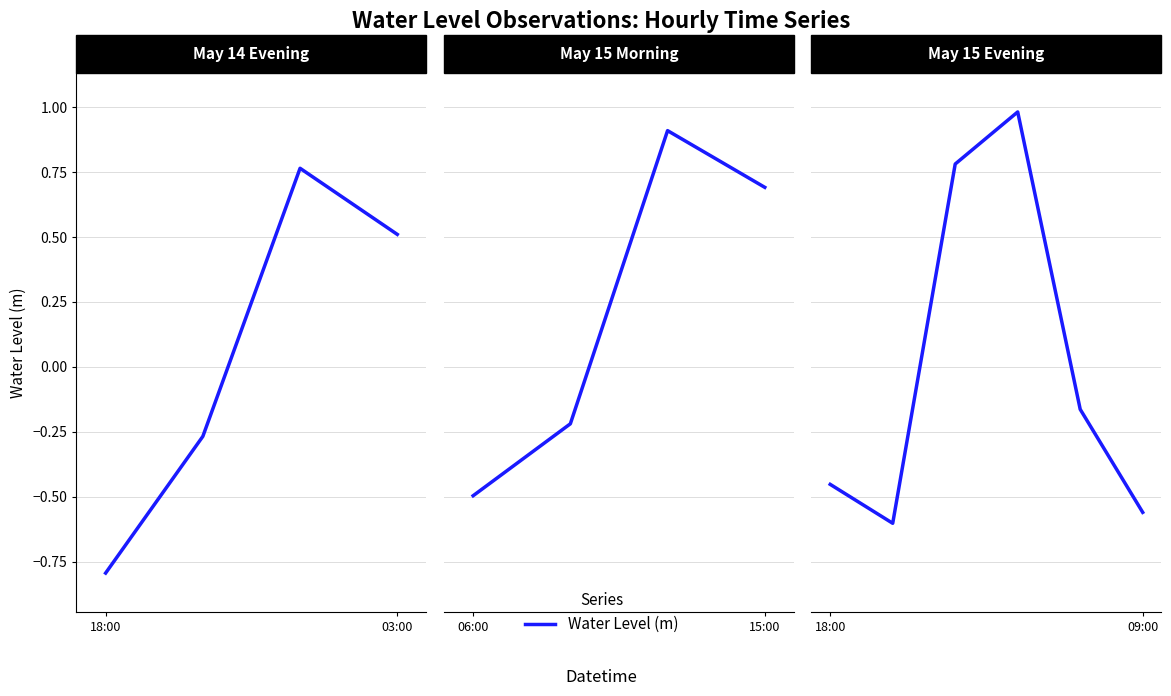

True or false: the data shows 0.8 at 2.

True